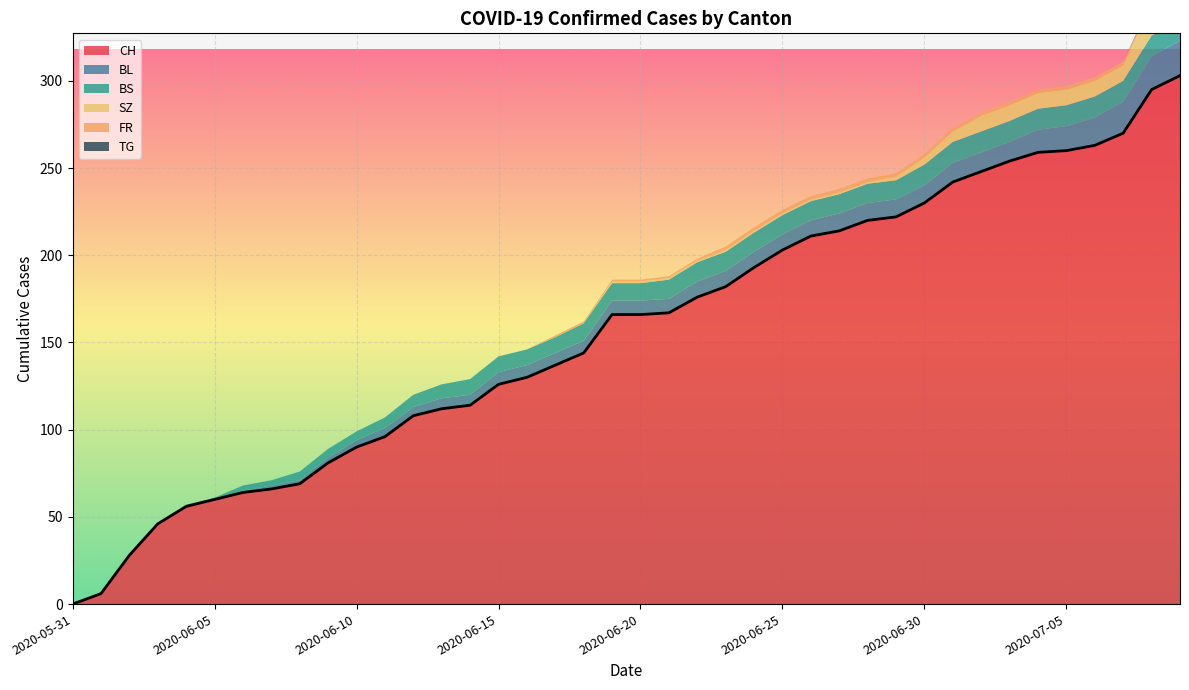

True or false: SZ and FR intersect in this chart.

False